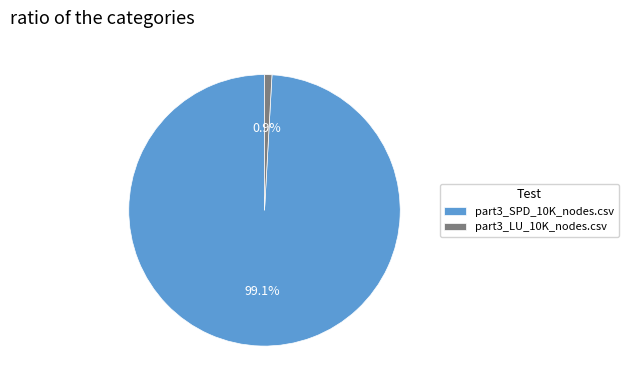

Between part3_LU_10K_nodes.csv and part3_SPD_10K_nodes.csv, which is larger?

part3_SPD_10K_nodes.csv